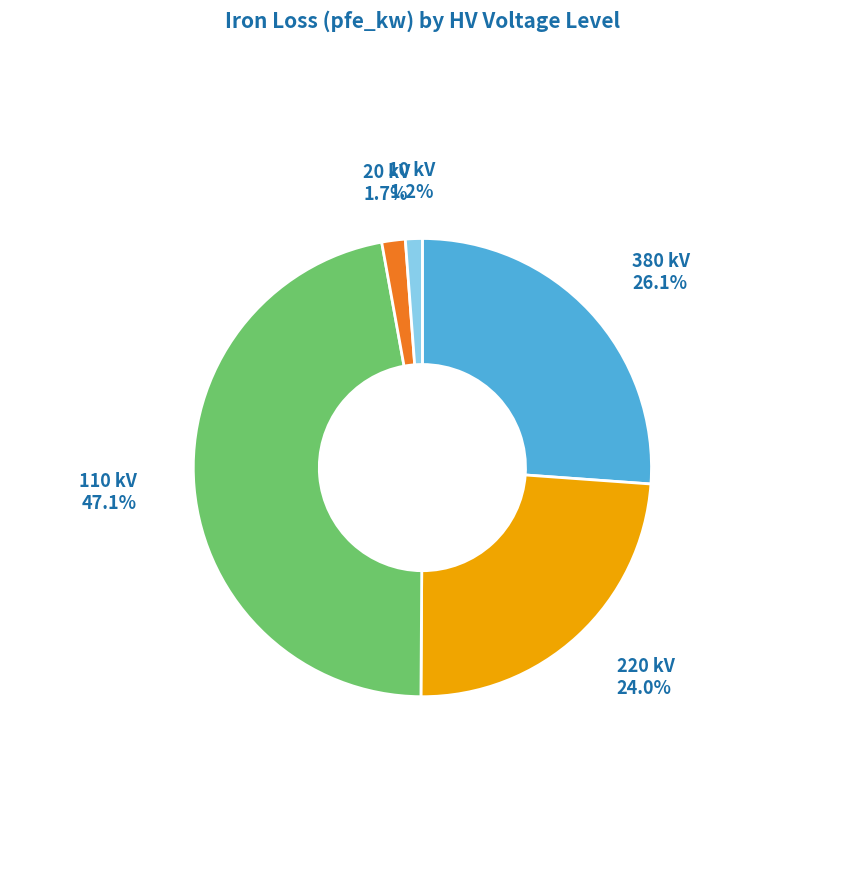

Count the number of slices in the pie.

5